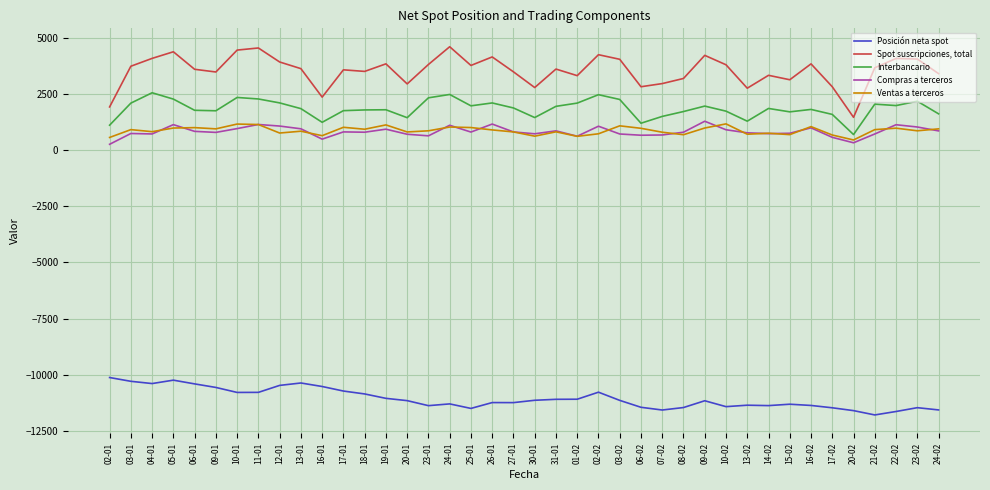

At how many categories does at least one series exceed 1322?

40